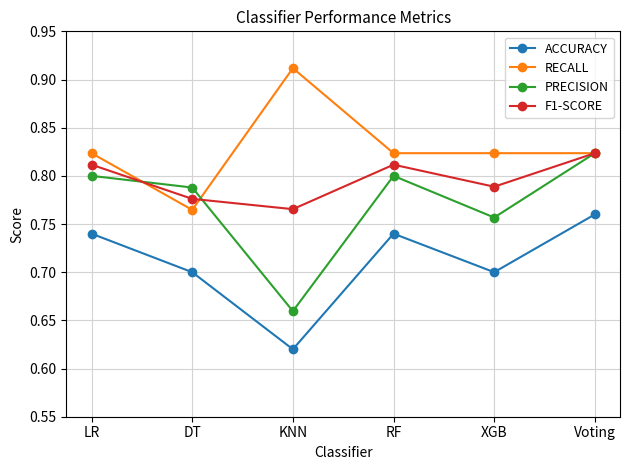

Which category has the highest value across all series?

KNN